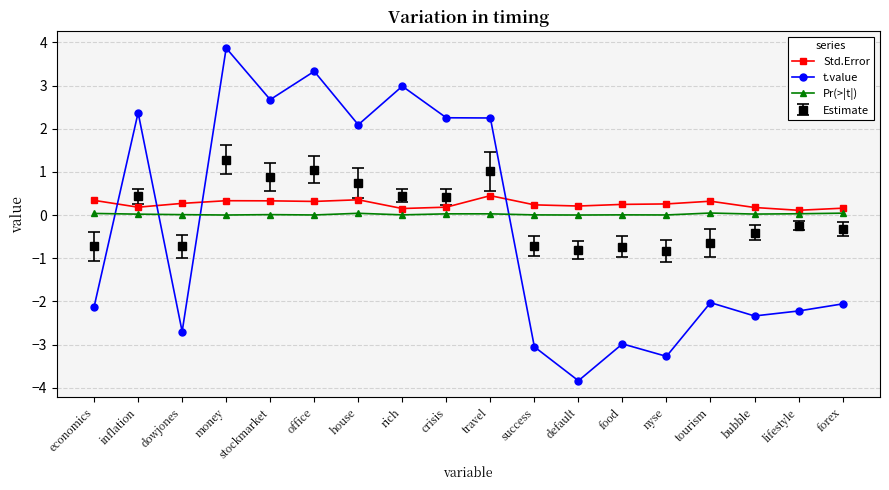

What is the label of the 17th point from the right?

inflation